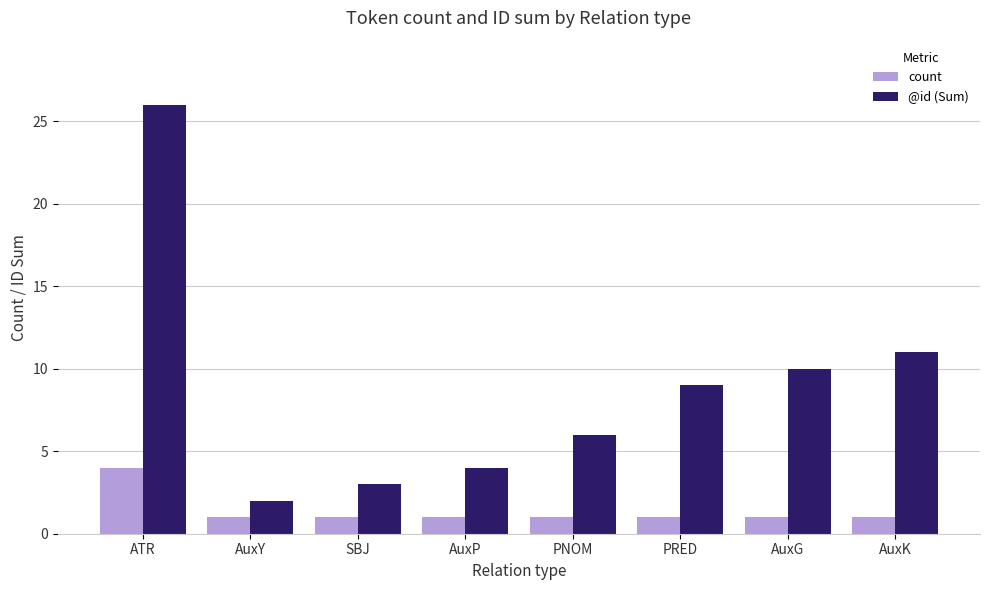

Reading left to right, list all the values displayed in this chart.

count: ATR=4	AuxY=1	SBJ=1	AuxP=1	PNOM=1	PRED=1	AuxG=1	AuxK=1
@id (Sum): ATR=26	AuxY=2	SBJ=3	AuxP=4	PNOM=6	PRED=9	AuxG=10	AuxK=11